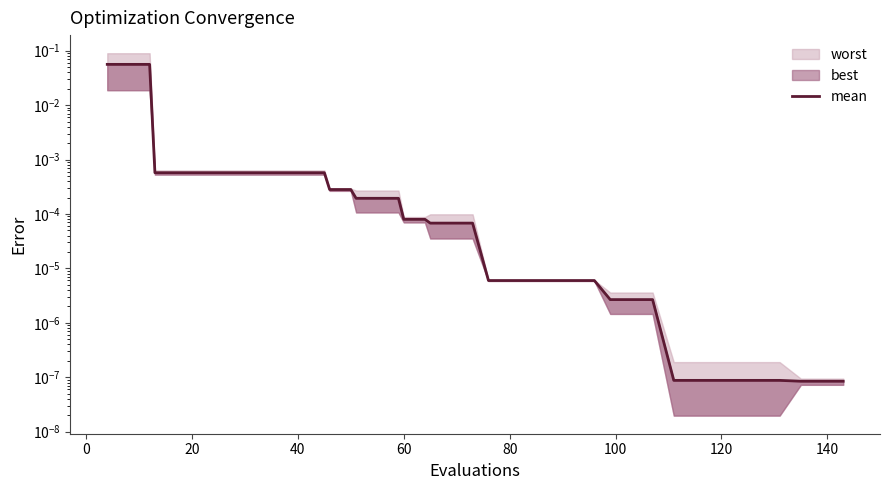

What is the difference between the maximum and minimum values?

0.1